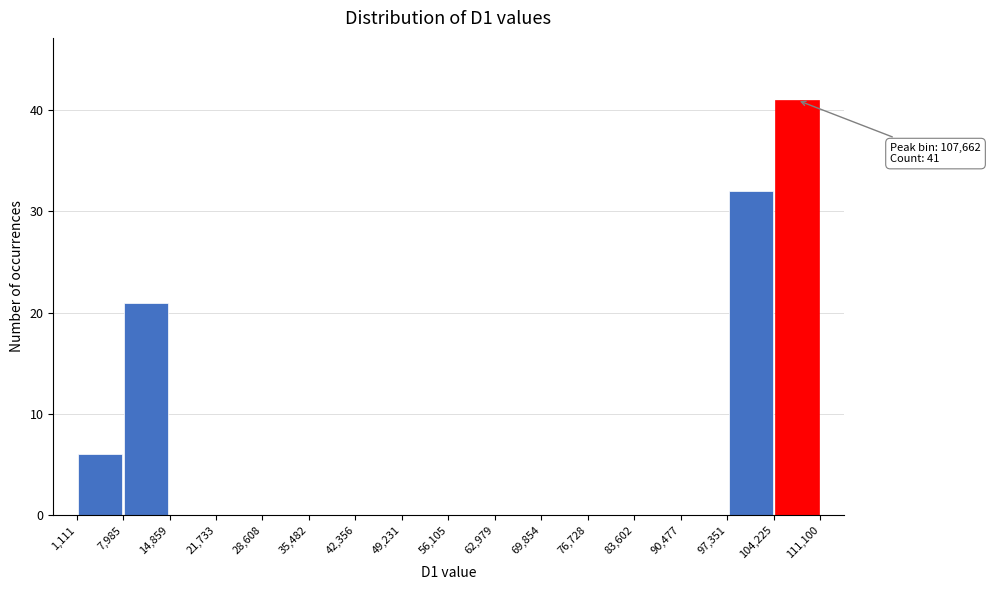

Which range on the x-axis has the tallest bar?

104,225 to 111,100